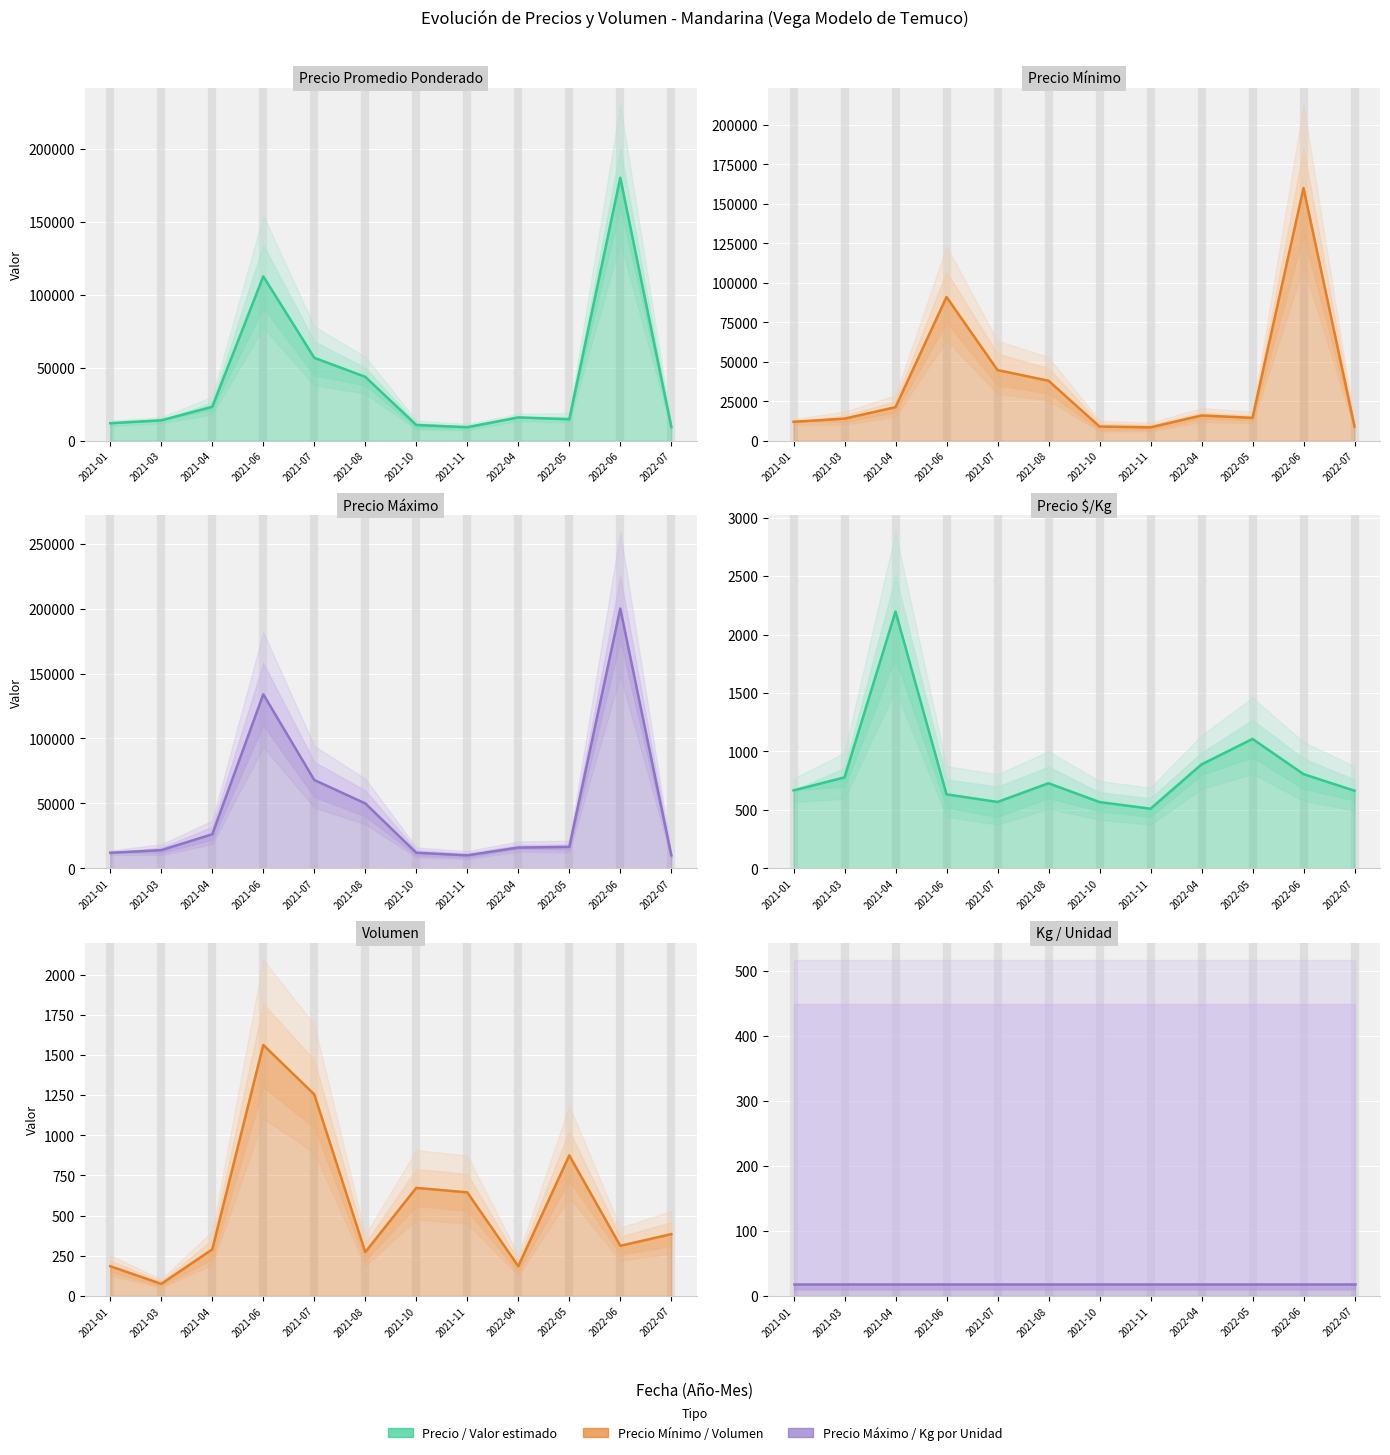

True or false: Precio Promedio Ponderado and Precio Mínimo cross at least once.

False